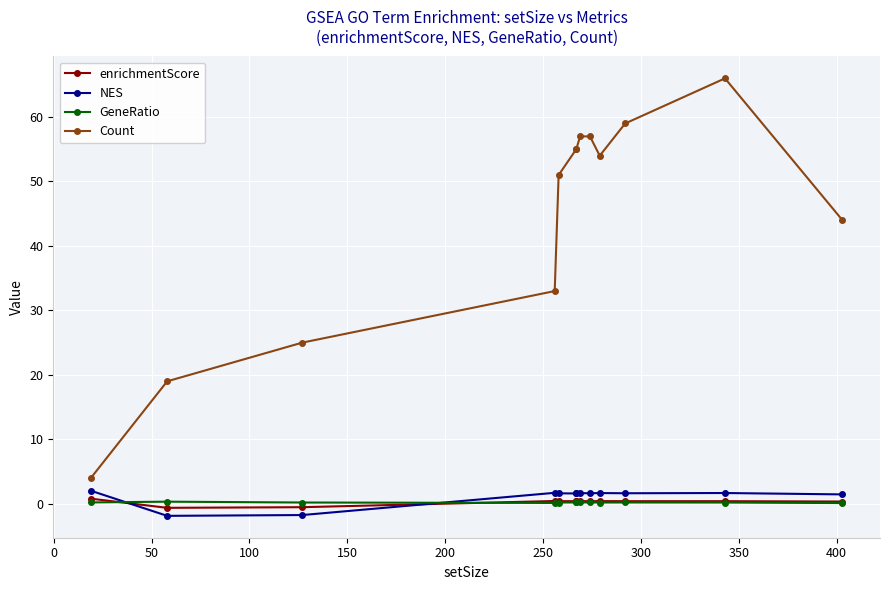

Which series has the widest spread of values?

Count